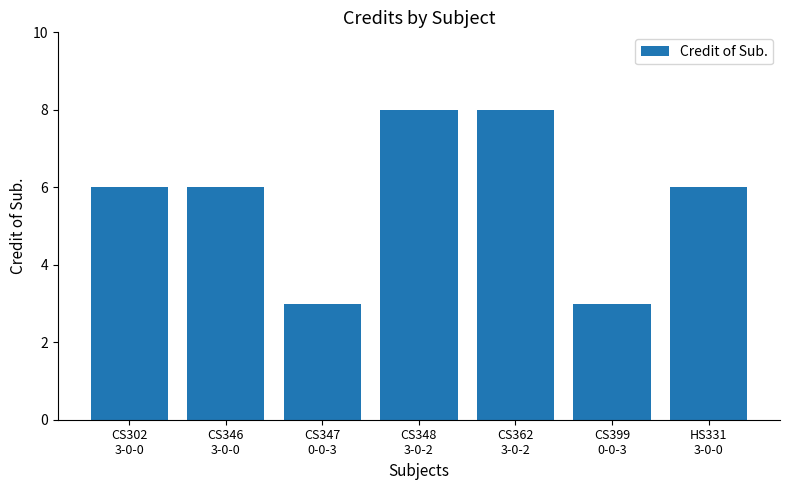

Read the value at CS362
3-0-2.

8